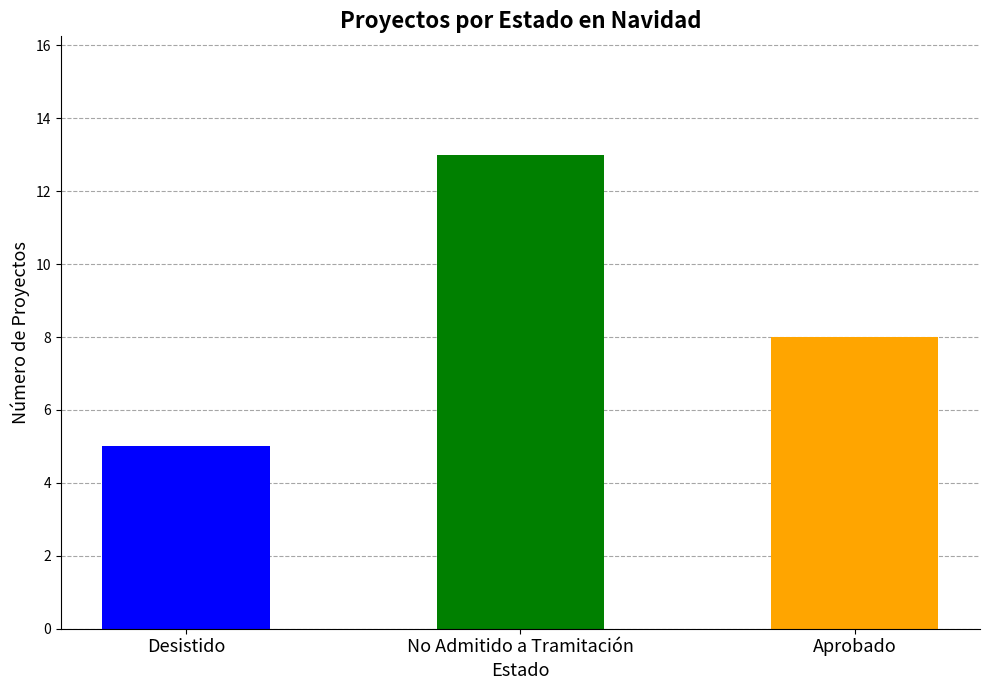

The value at Aprobado is 8. True or false?

True